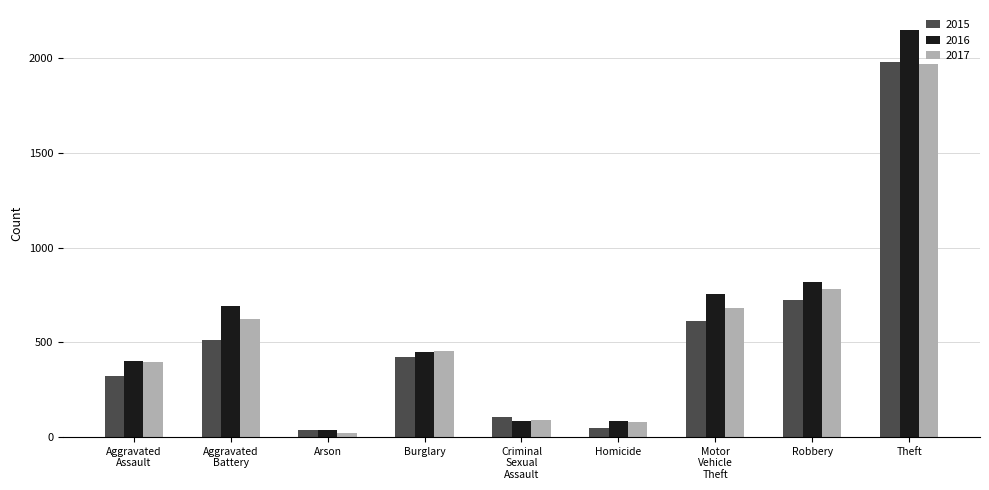

What is the difference between the maximum and second lowest values in the 2017 series?

1886